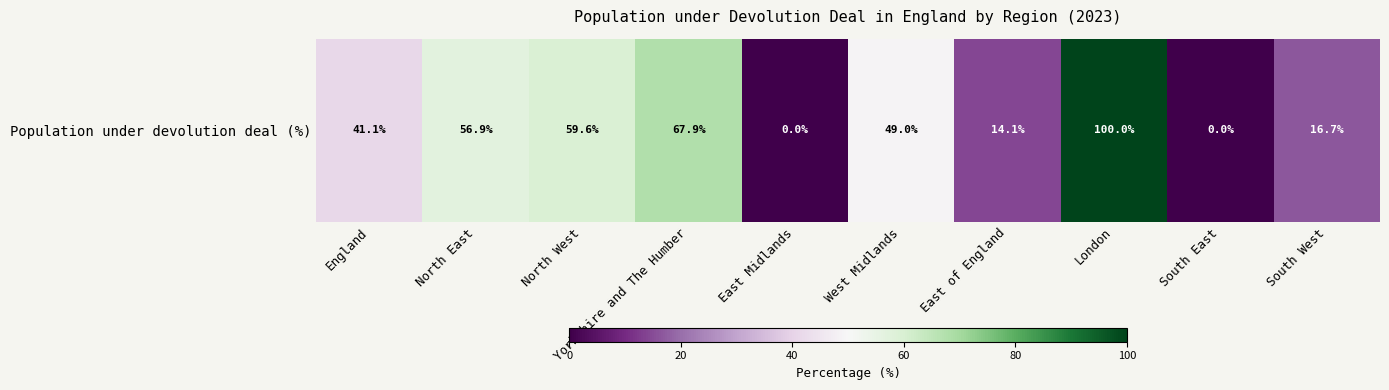

How many distinct data groups are displayed?

1